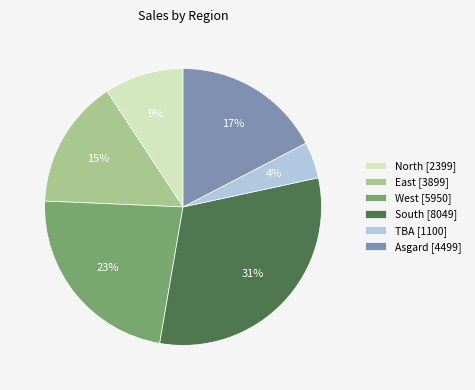

To the nearest percent, what is the average slice percentage?

17%